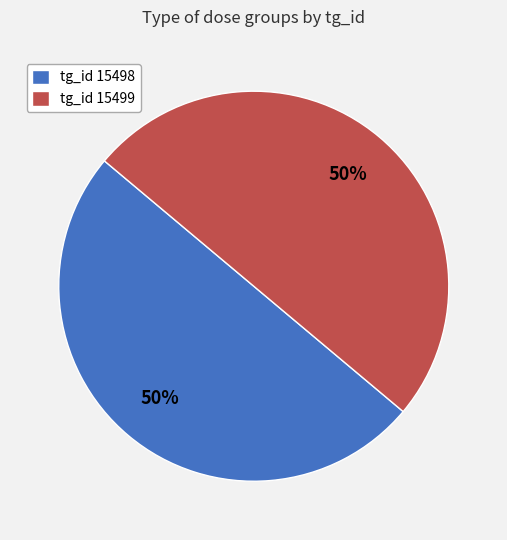

To the nearest percent, what is the average slice percentage?

50%